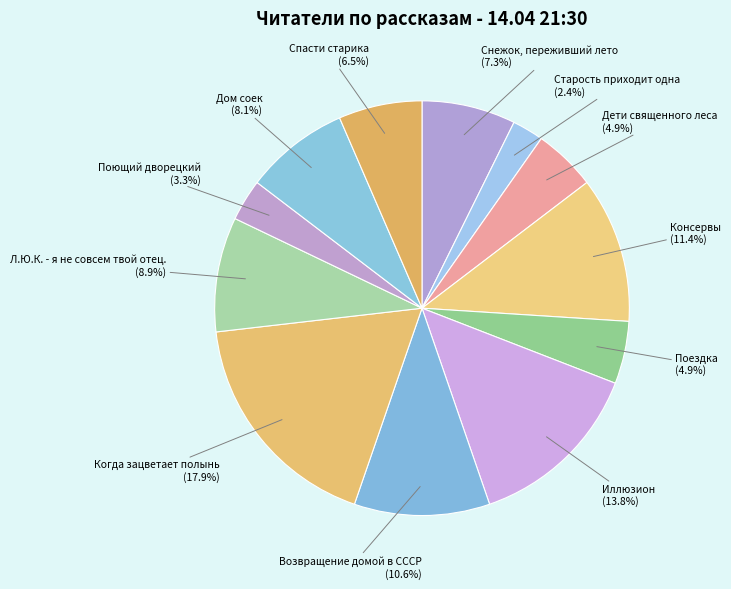

How many slices are in this pie chart?

12